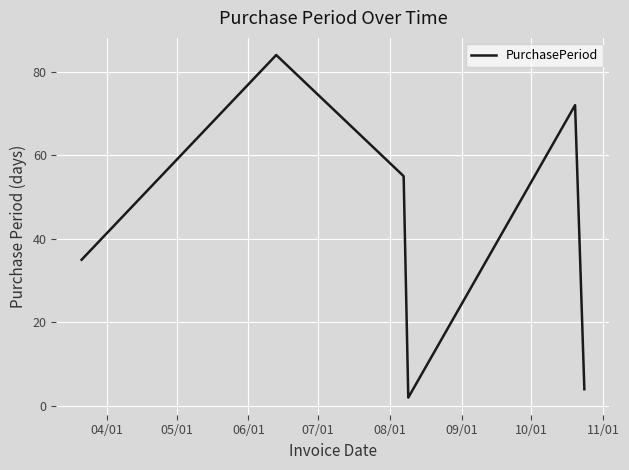

True or false: there are more than 0 points higher than both neighbors.

True